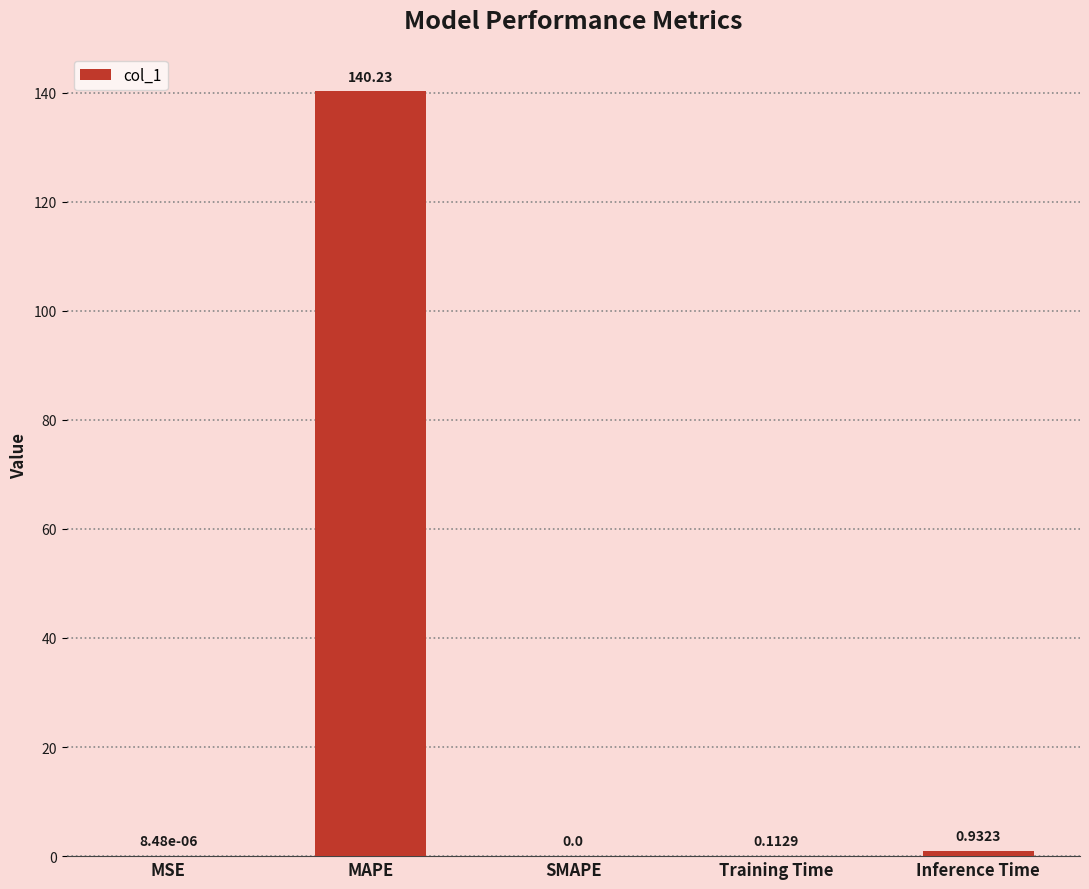

Where is the data nearest to the value 70?

Inference Time